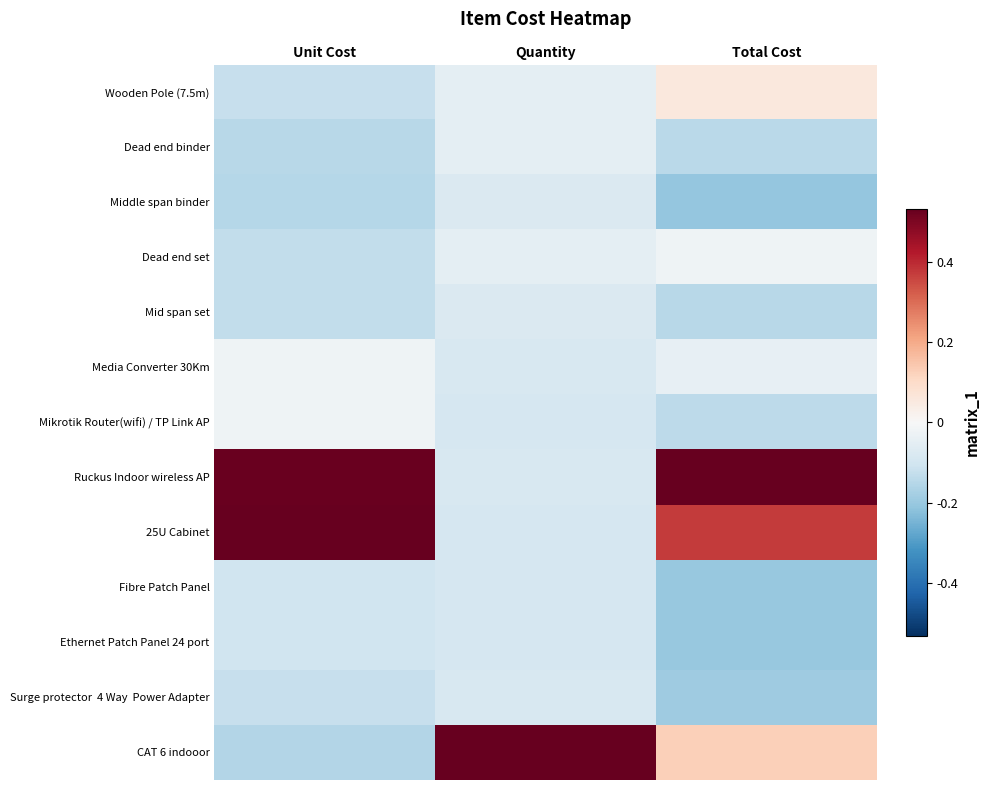

At how many categories does at least one series exceed 1?

3